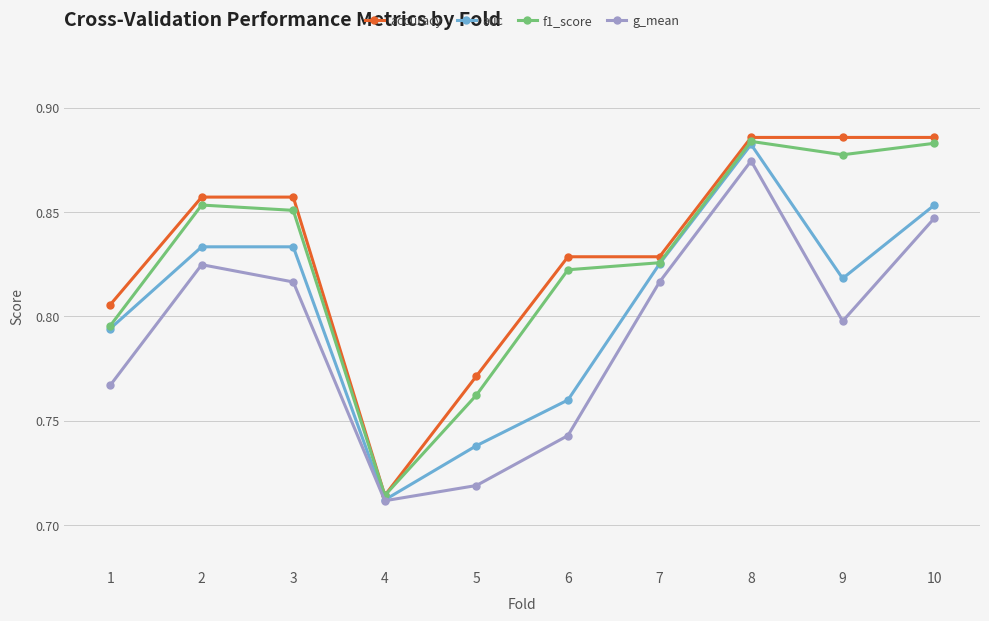

How many accuracy values are between 0 and 1?

10